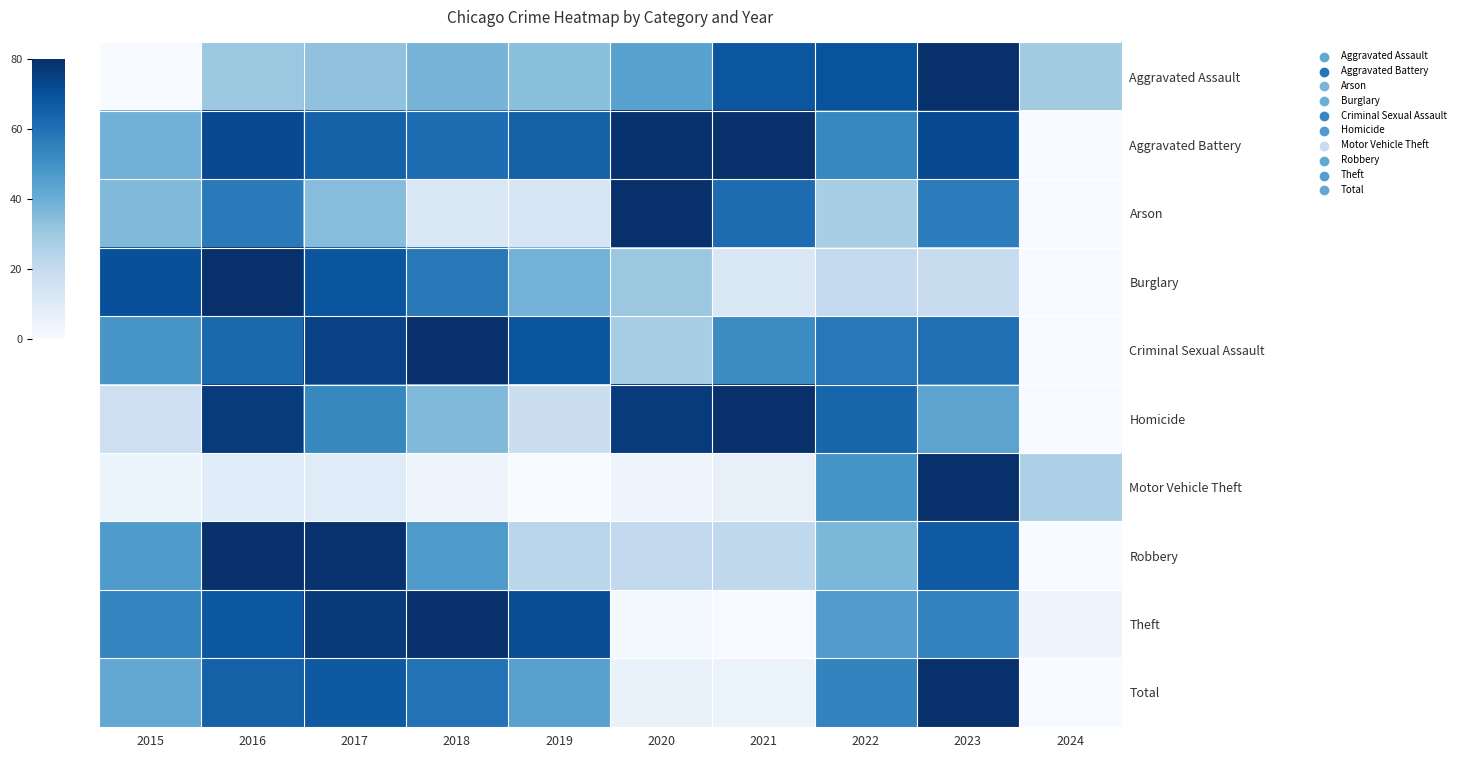

At how many categories does at least one series exceed 64?

9